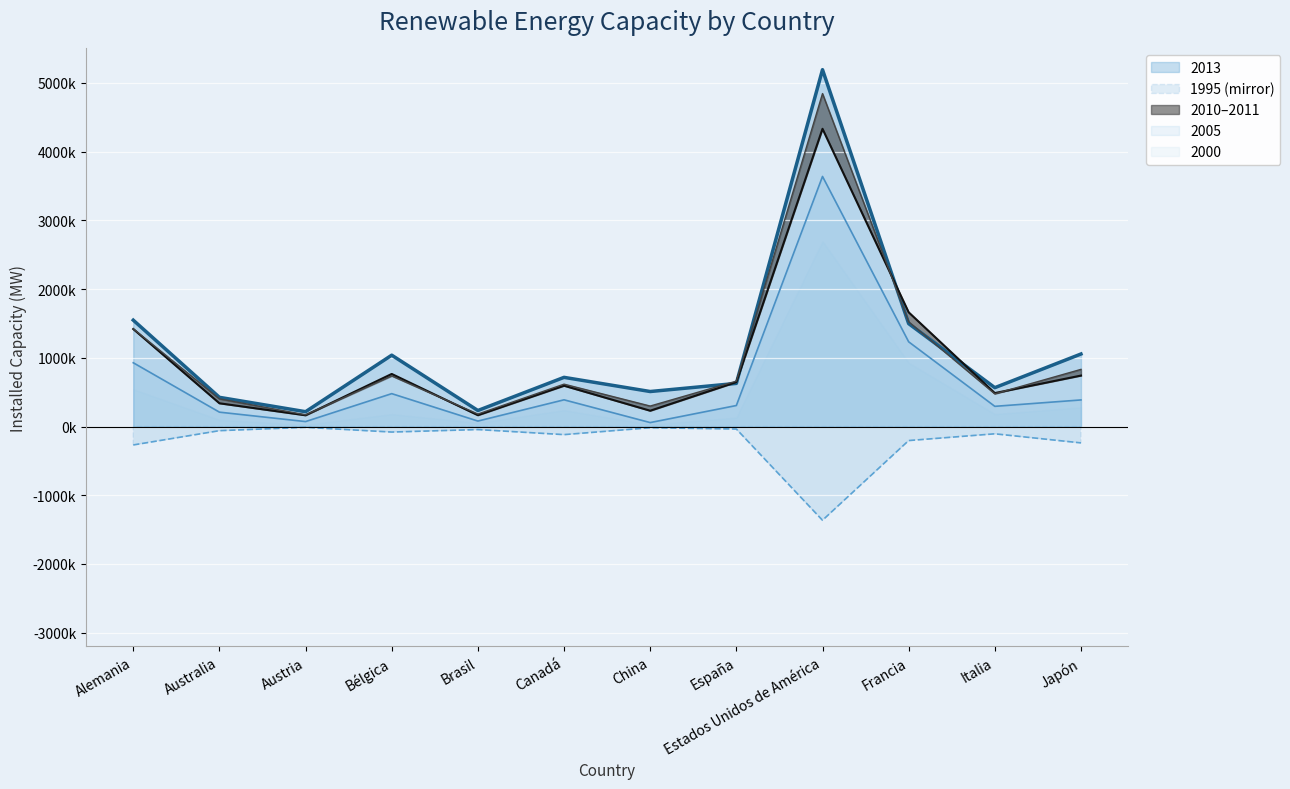

How many lines are shown in the chart?

5